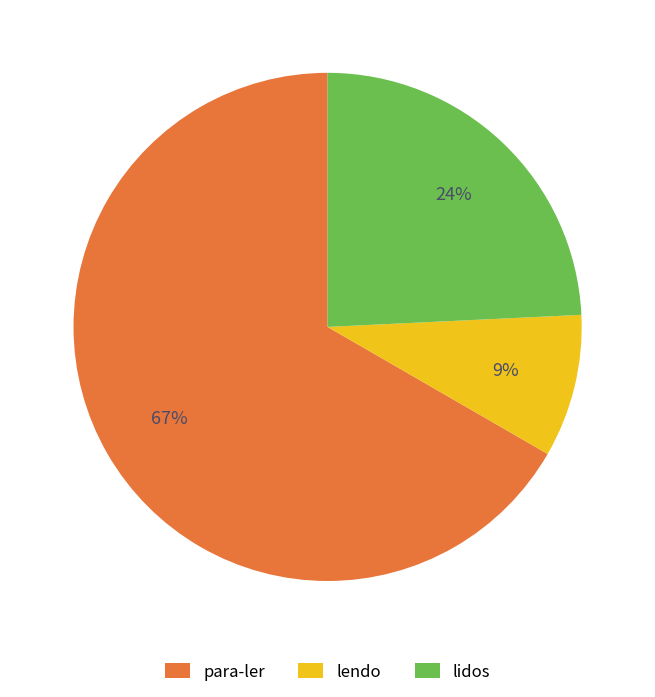

To the nearest percent, what is the combined percentage of lendo and para-ler?

76%